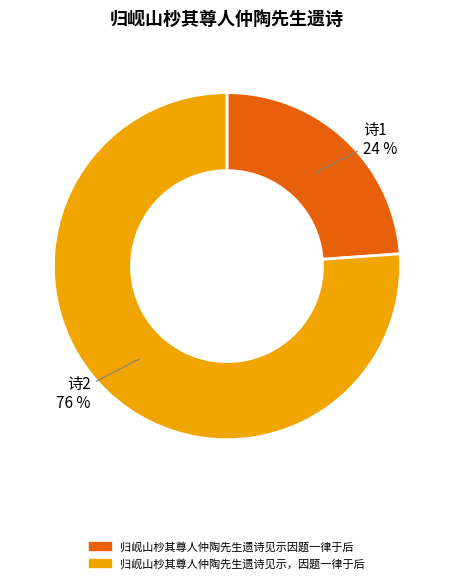

What is the majority slice?

归岘山杪其尊人仲陶先生遗诗见示，因题一律于后